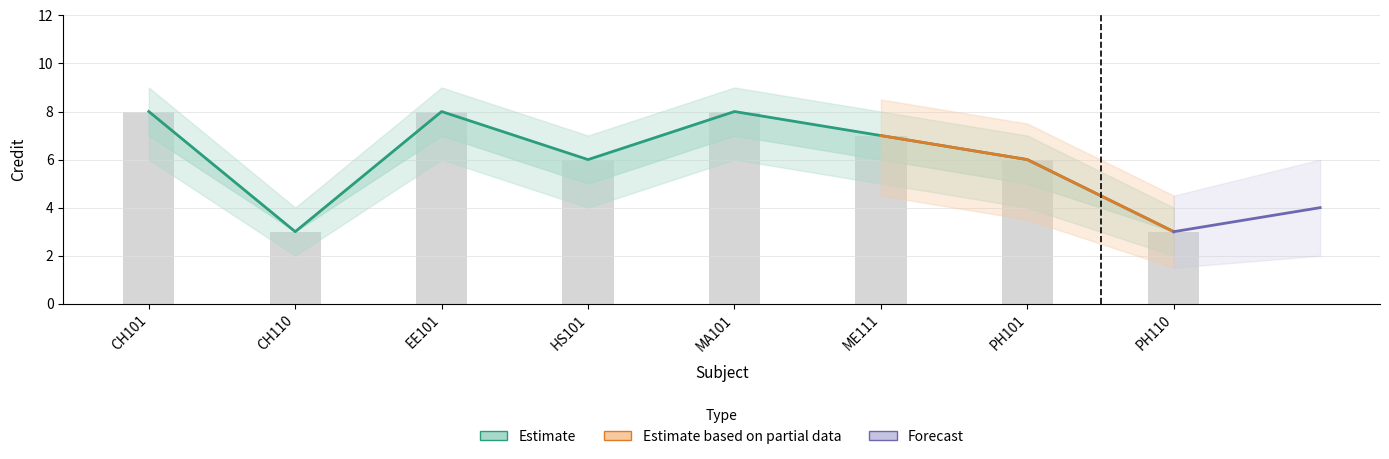

What is the label of the 6th bar from the left?

ME111